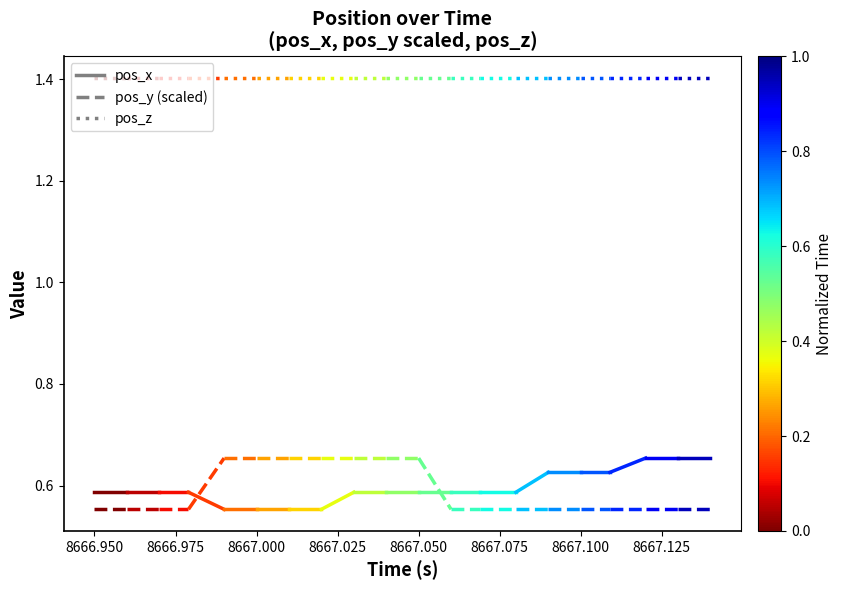

Which series changed the most between 8666.925 and 8666.950?

pos_x